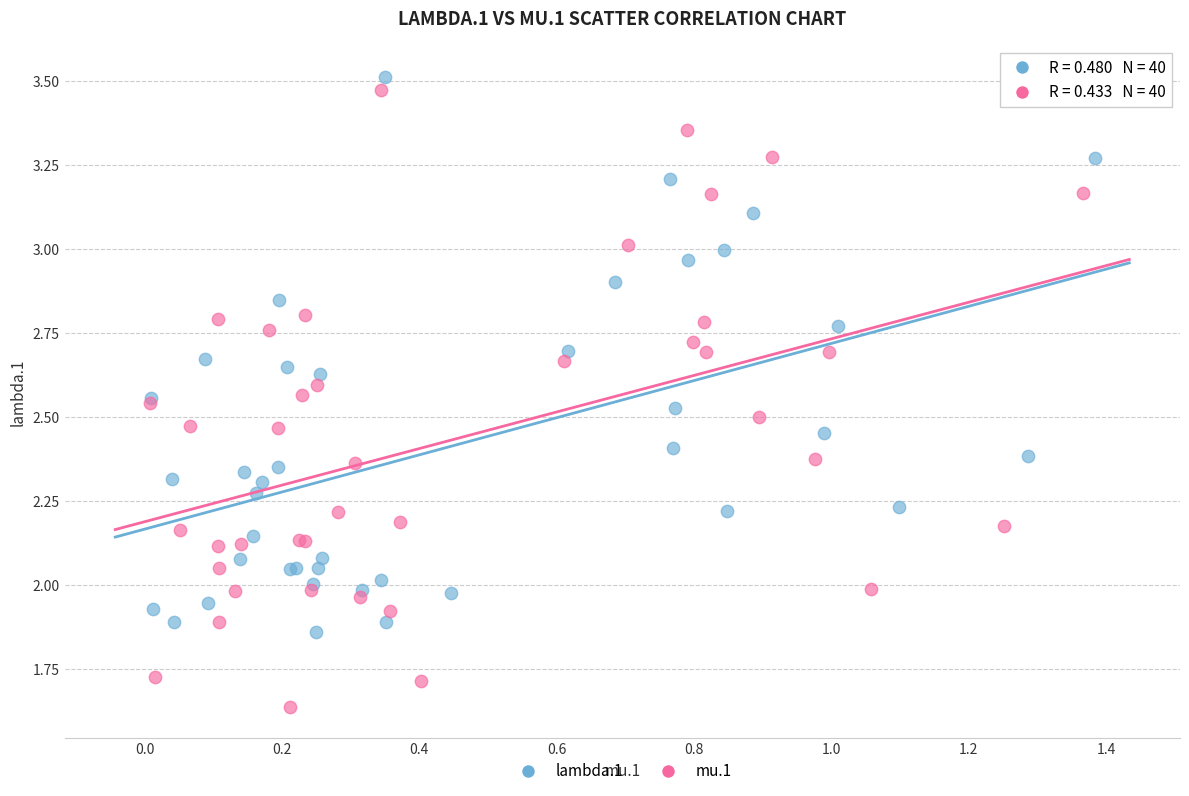

Which series reaches the minimum Y coordinate?

mu.1